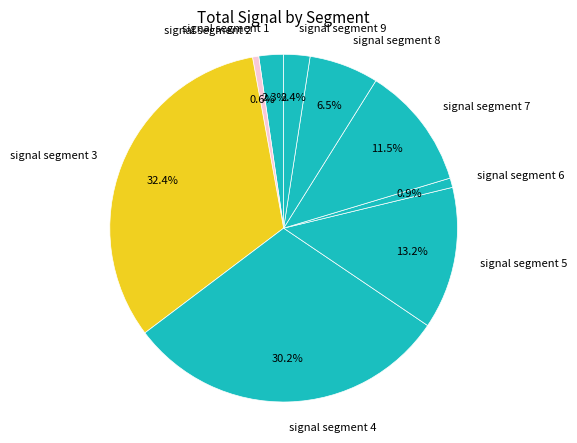

How much of the chart is everything except signal segment 4?

69.8%